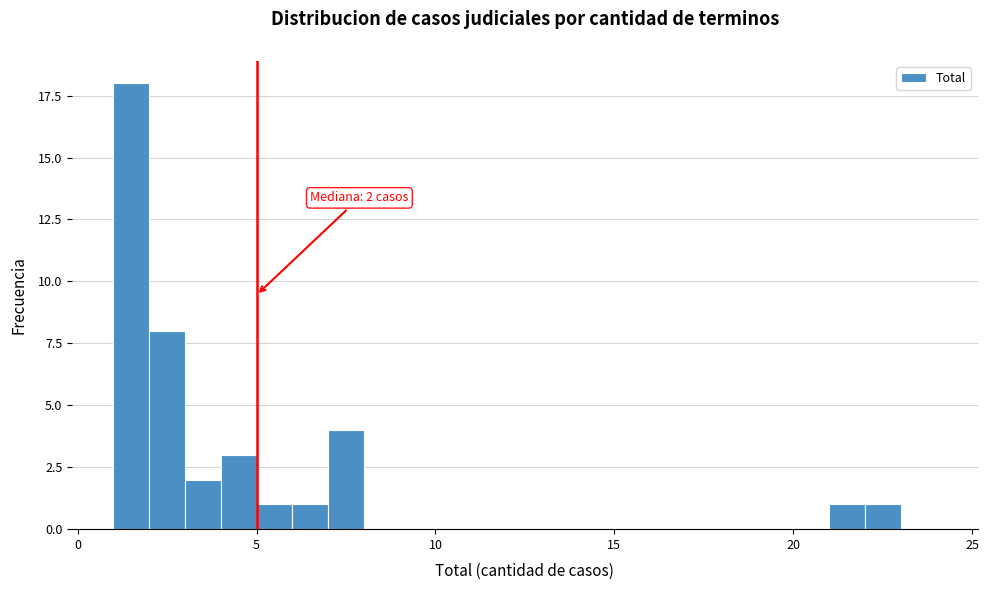

Around what value on the x-axis is the tallest bar? Give the approximate position of its centre, as read against the axis.

1.5